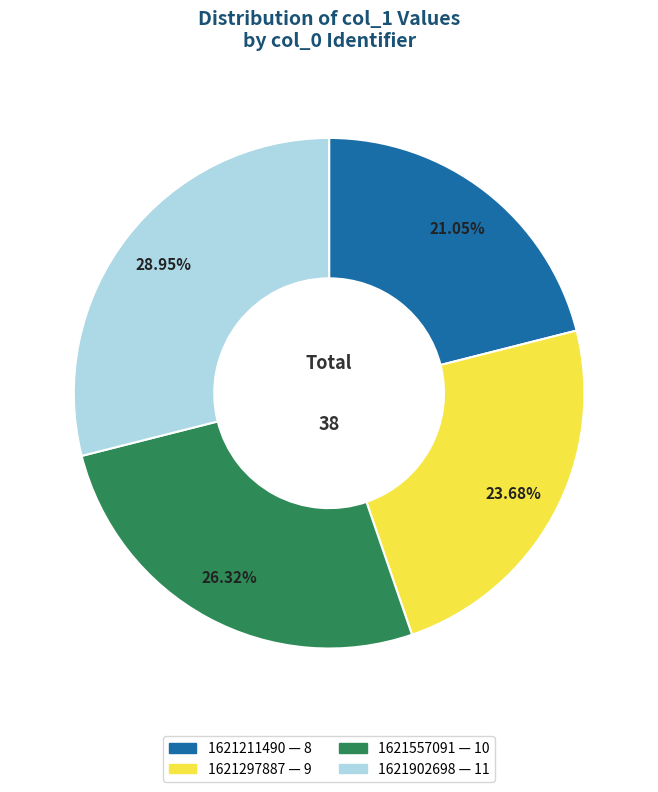

Count the number of slices in the pie.

4